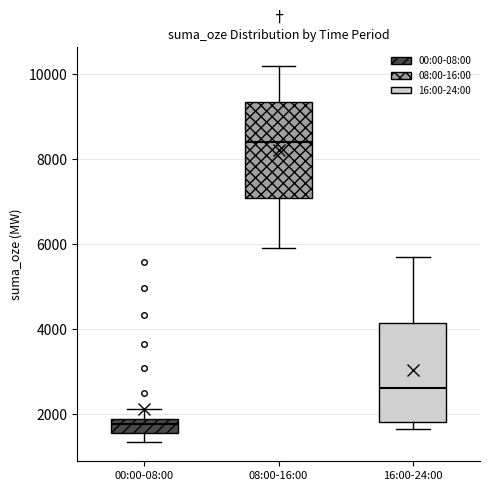

Reading left to right, transcribe this box plot: for each box, give where its median line is, the range the box spans, and where its two whiskers end, as read against the y-axis. The values are not printed on the chart, so give them approximately, as read against the axis.

00:00-08:00: median 1800 (just below the box's upper edge), box 1600 to 1800, whiskers 1400 to 2200
08:00-16:00: median 8400, box 7000 to 9400, whiskers 6000 to 10200
16:00-24:00: median 2600, box 1800 to 4200, whiskers 1600 to 5800